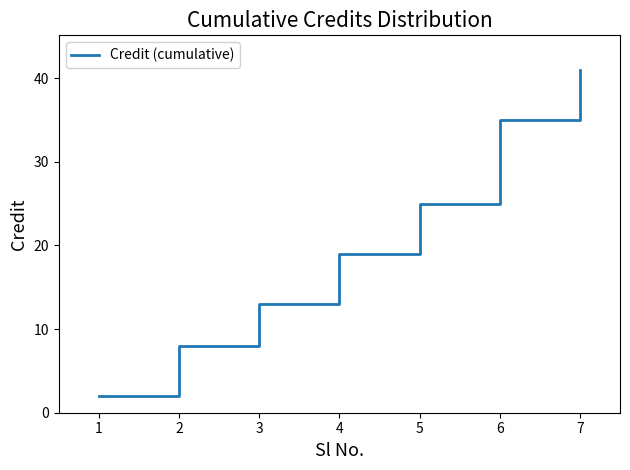

Where is the data nearest to the value 21?

4